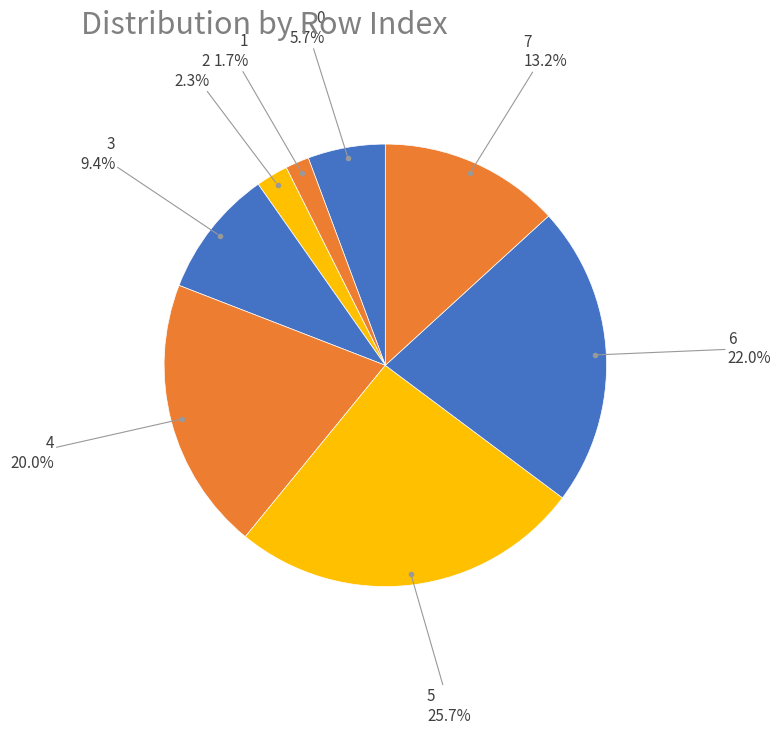

How many slices are in this pie chart?

8